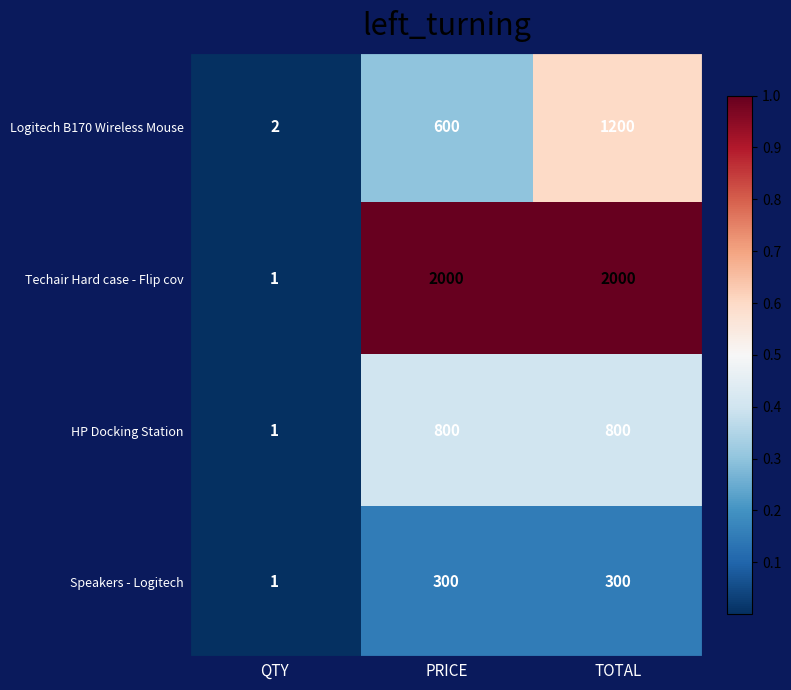

What is the sum of all Speakers - Logitech values?

601